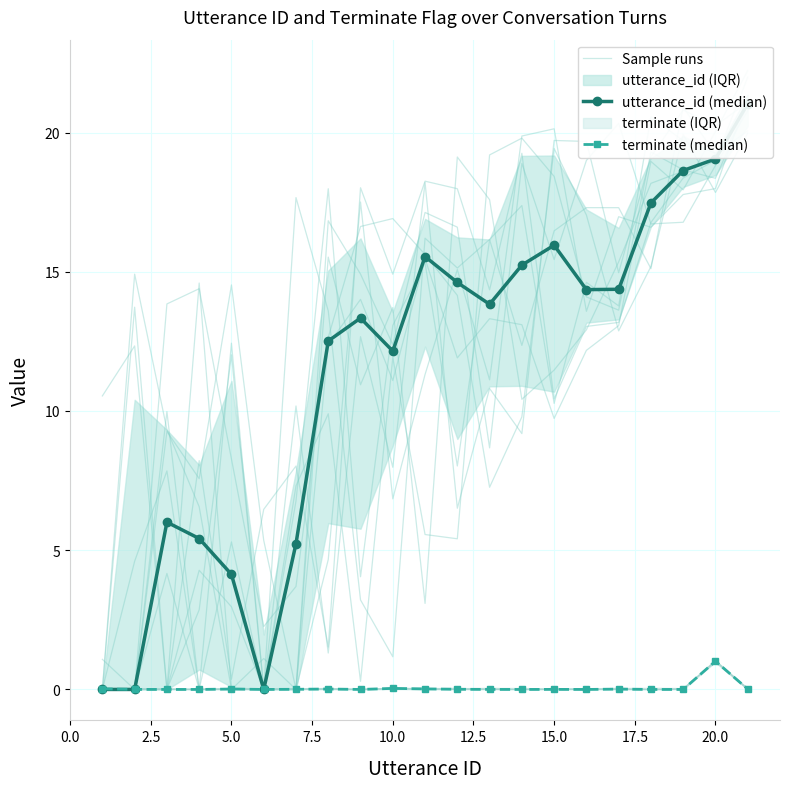

At which label does terminate (median) reach its peak?

20.0